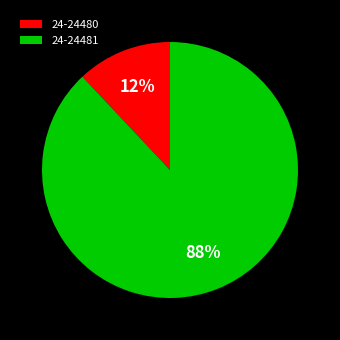

The 24-24481 slice represents 99% of the pie. True or false?

False